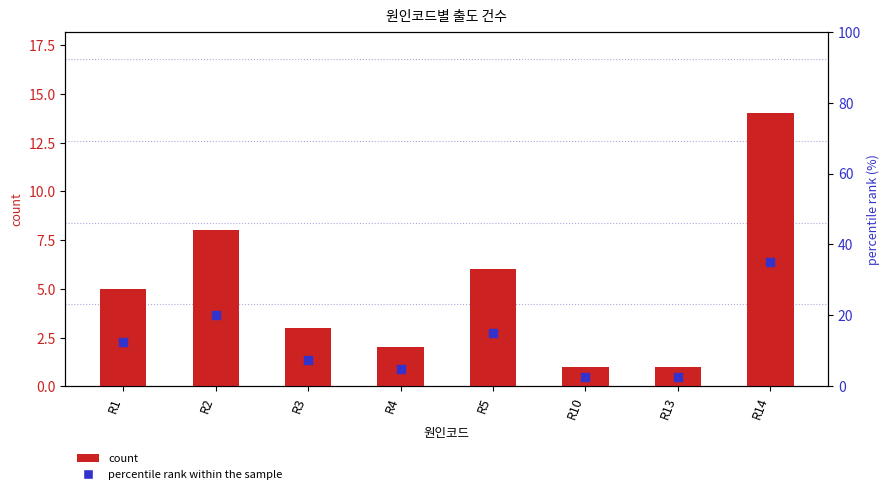

Which series contains the highest Y value?

percentile rank within the sample